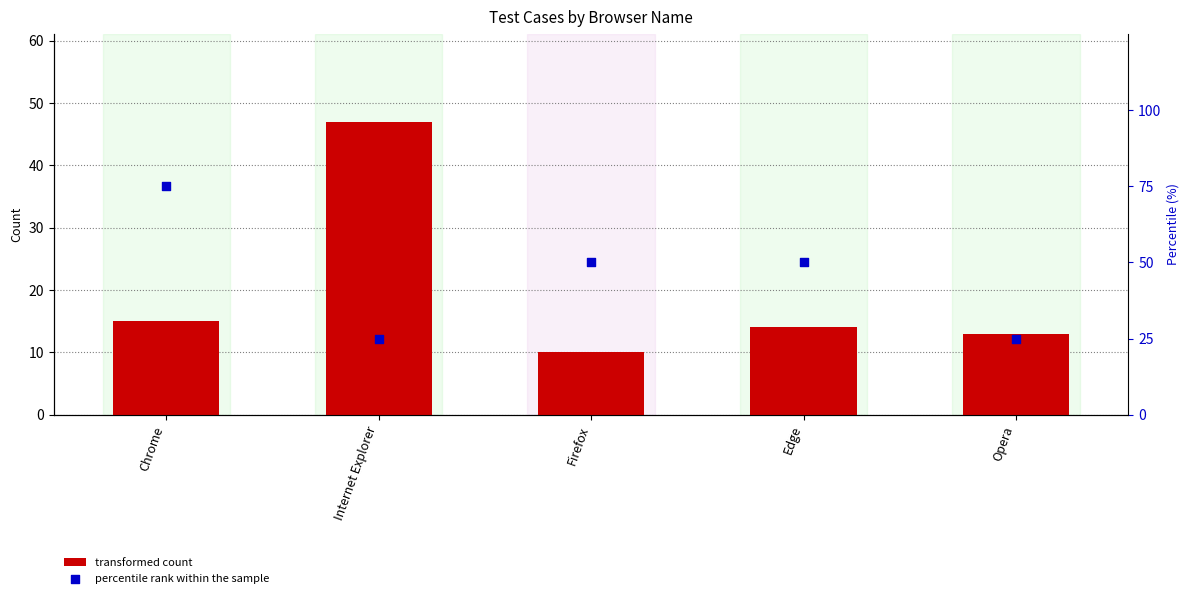

What is the total value across all series at Opera?

38